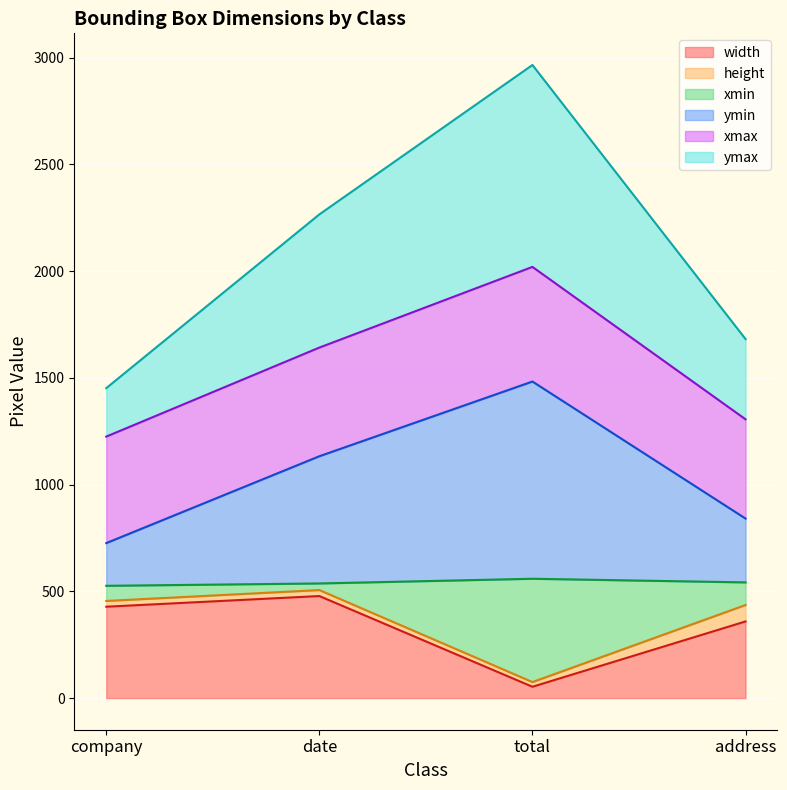

What is the lowest value of the ymax series?

1452